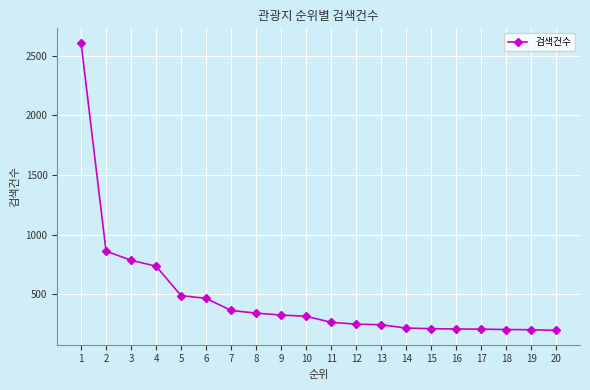

The chart shows a value of 365 at 7. True or false?

True